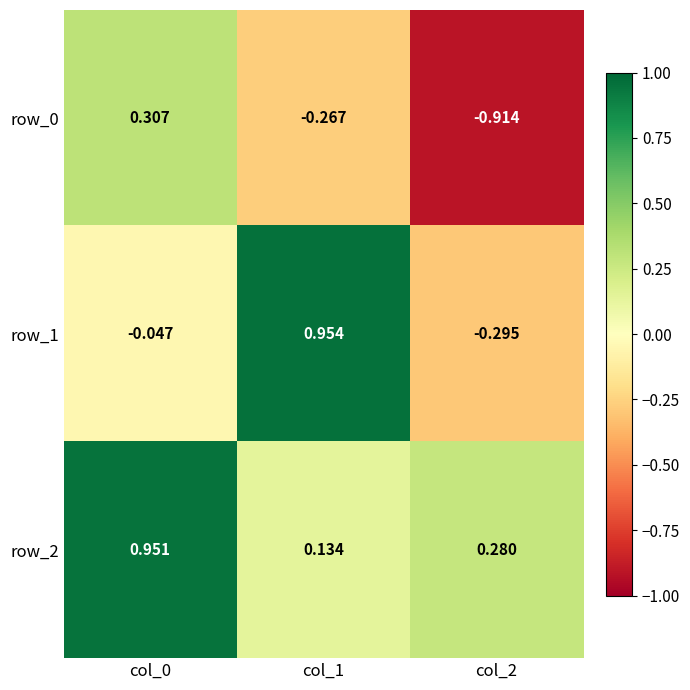

Which label corresponds to the smallest value in the chart?

col_2